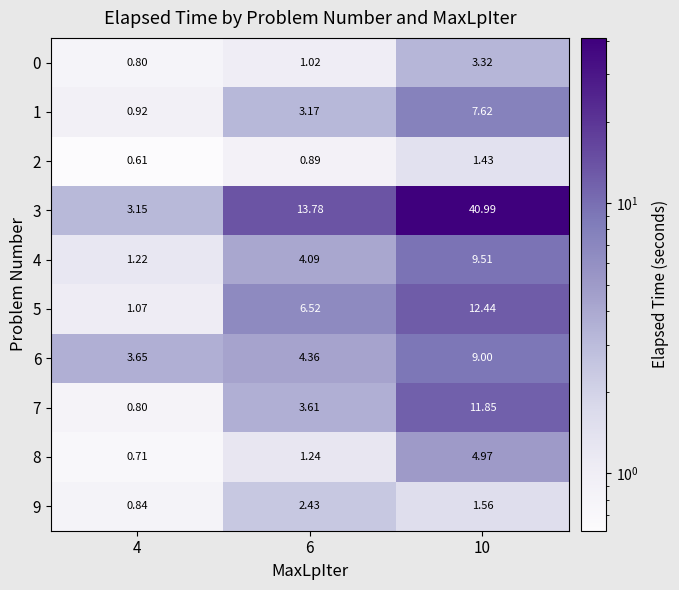

Is the value of 8 at 4 greater than the value of 6 at 10?

No